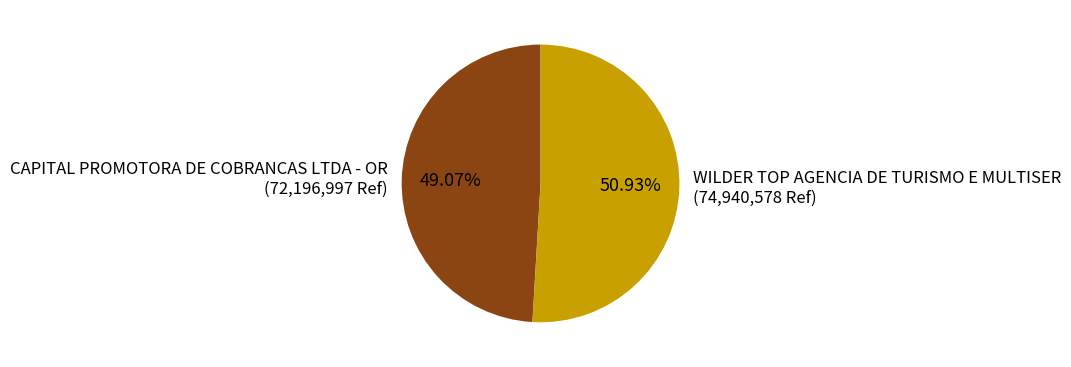

To the nearest percent, what is the average slice percentage?

50%